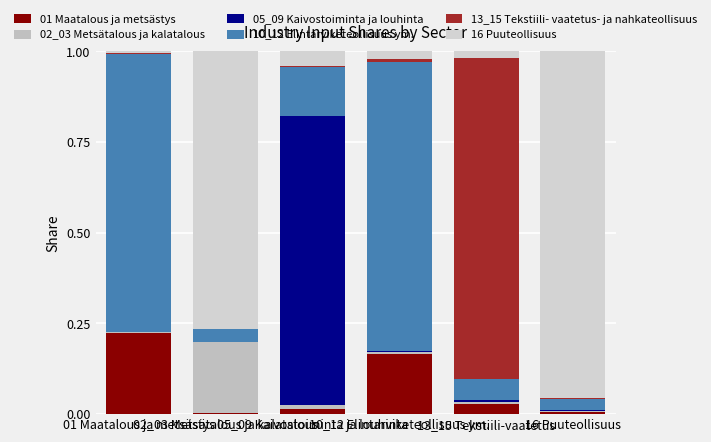

At which label is 01 Maatalous ja metsästys closest to 0?

02_03 Metsätalous ja kalatalous